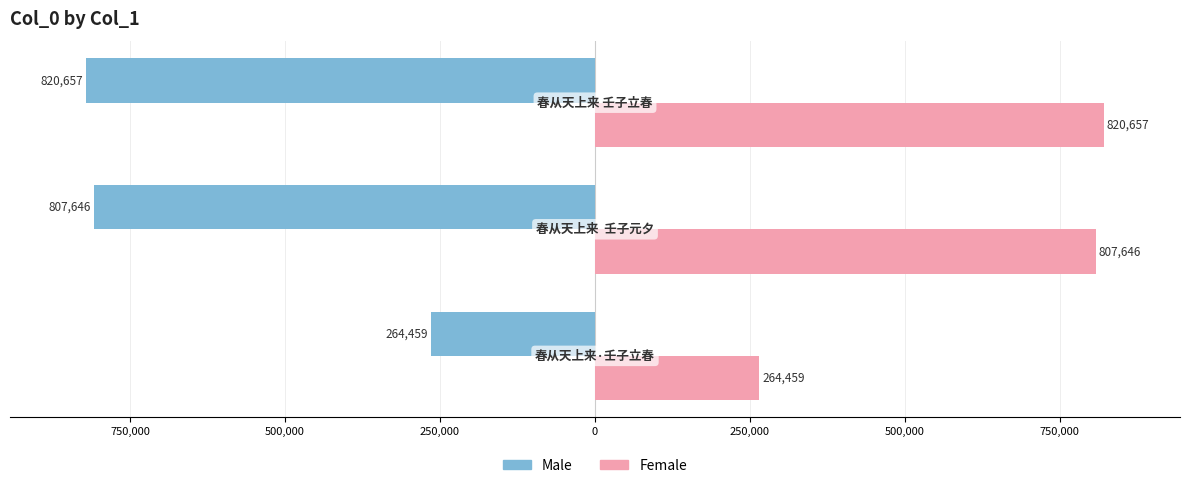

What are all the series names shown in the legend?

Male, Female